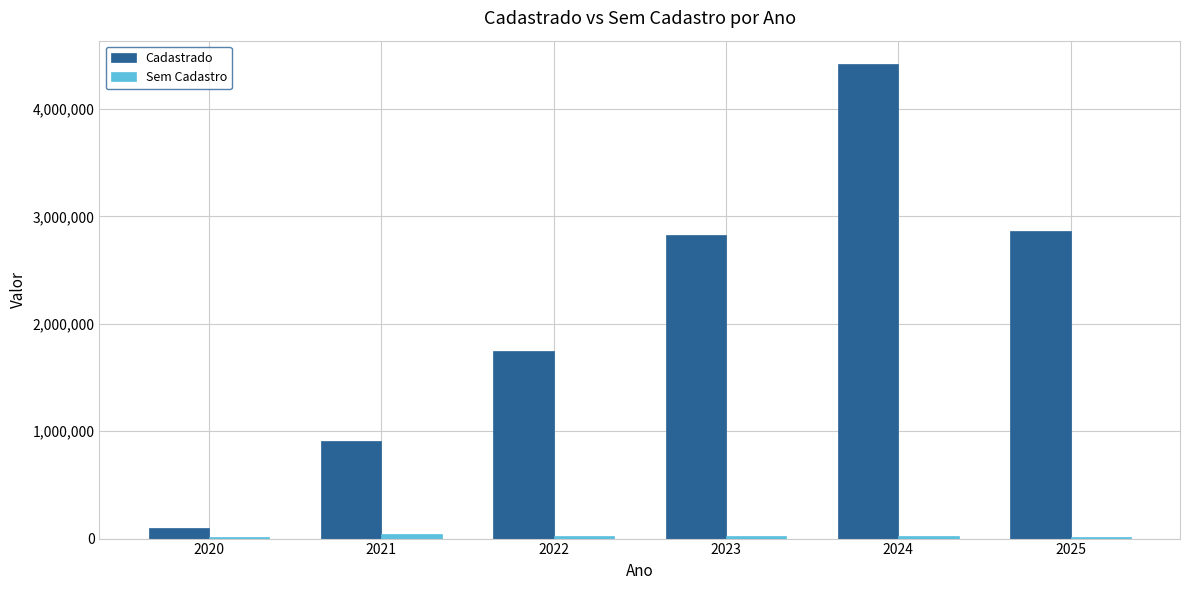

Which series changed the most between 2021 and 2024?

Cadastrado